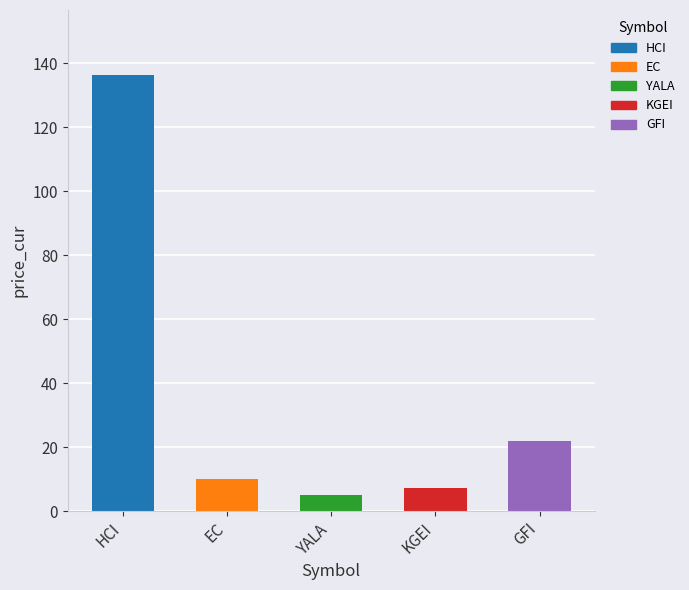

What is the difference between the maximum and minimum values?

131.2